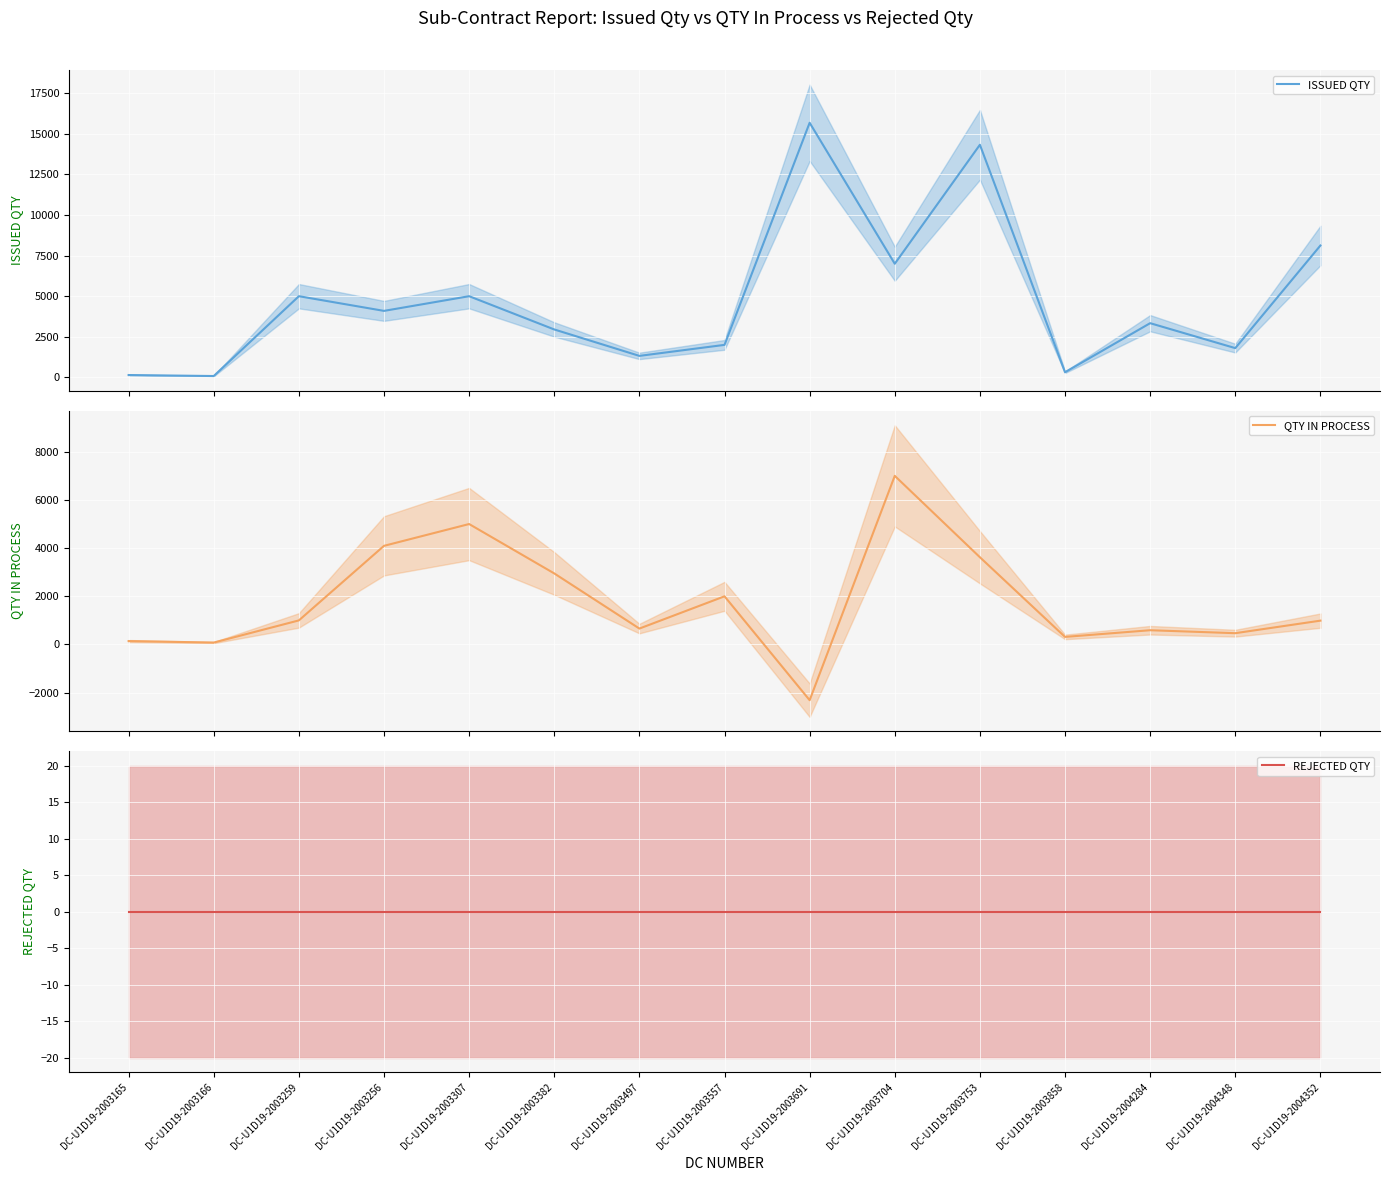

Reading left to right, extract all data points from this chart.

ISSUED QTY: 142	80	5000	4095	5000	2950	1322	2000	15688	7000	14332	315	3337	1800	8124
QTY IN PROCESS: 142	80	1000	4095	5000	2950	661	2000	-2312	7000	3622	315	592	469	990
REJECTED QTY: 0	0	0	0	0	0	0	0	0	0	0	0	0	0	0